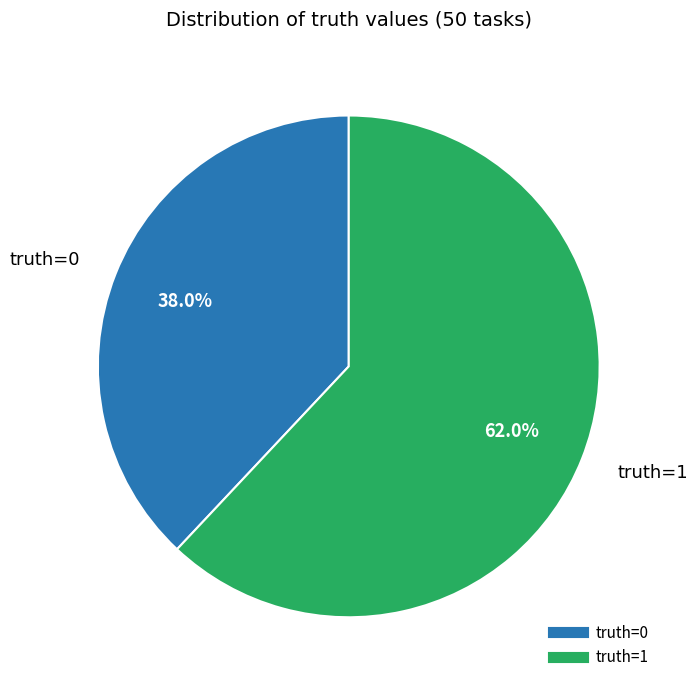

What percentage is the truth=1 slice, to the nearest percent?

62%